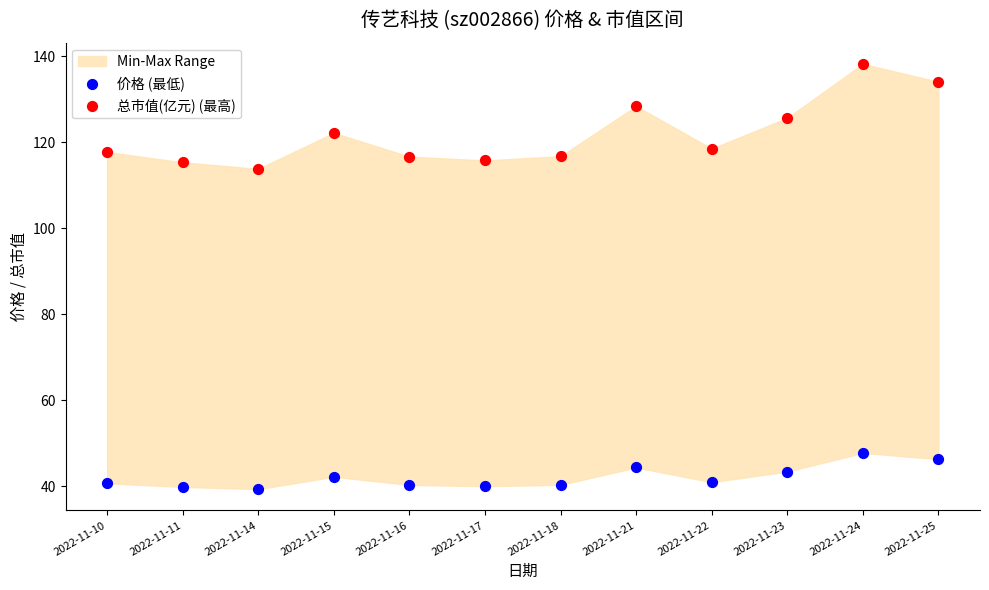

Which series has the widest spread of Y values?

总市值(亿元) (最高)